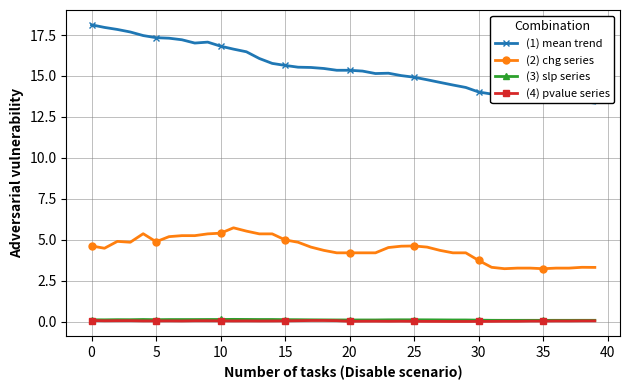

True or false: (4) pvalue series has more than 0 points higher than both neighbors.

True